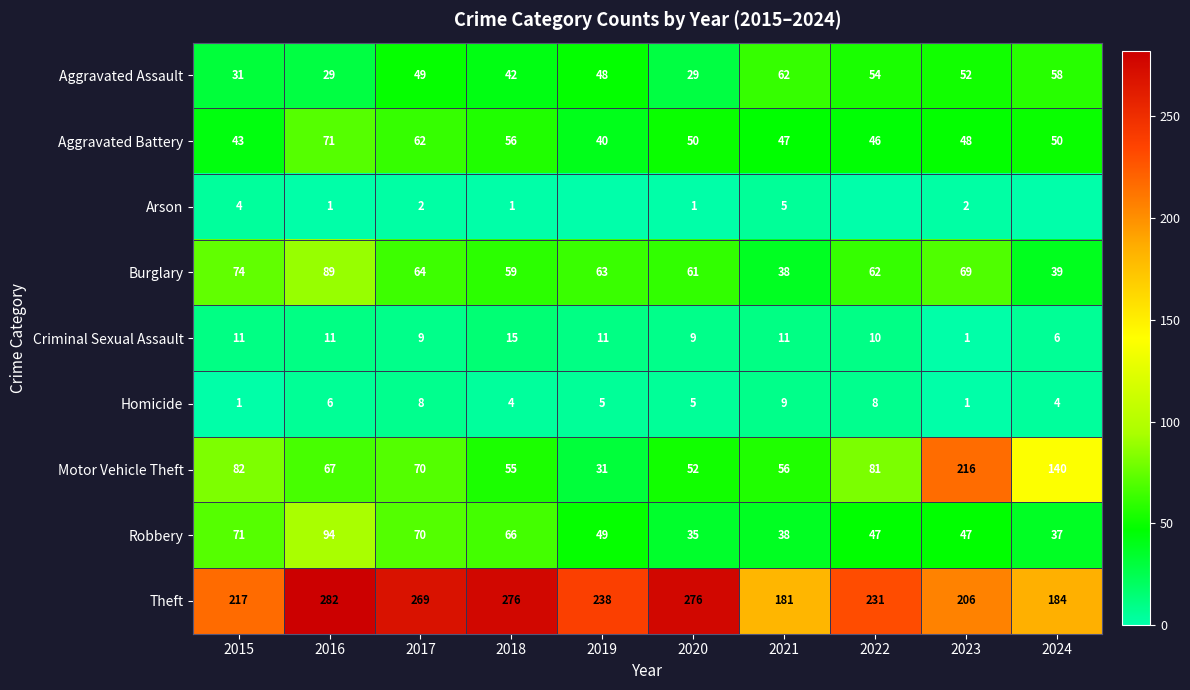

True or false: Criminal Sexual Assault has a value of 2 at 2024.

False